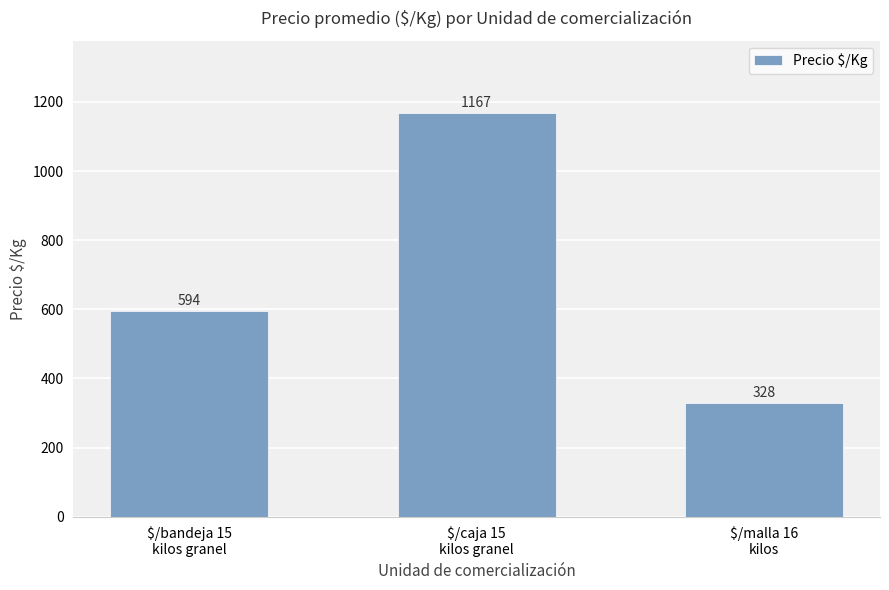

What is the sum of all values?

2089